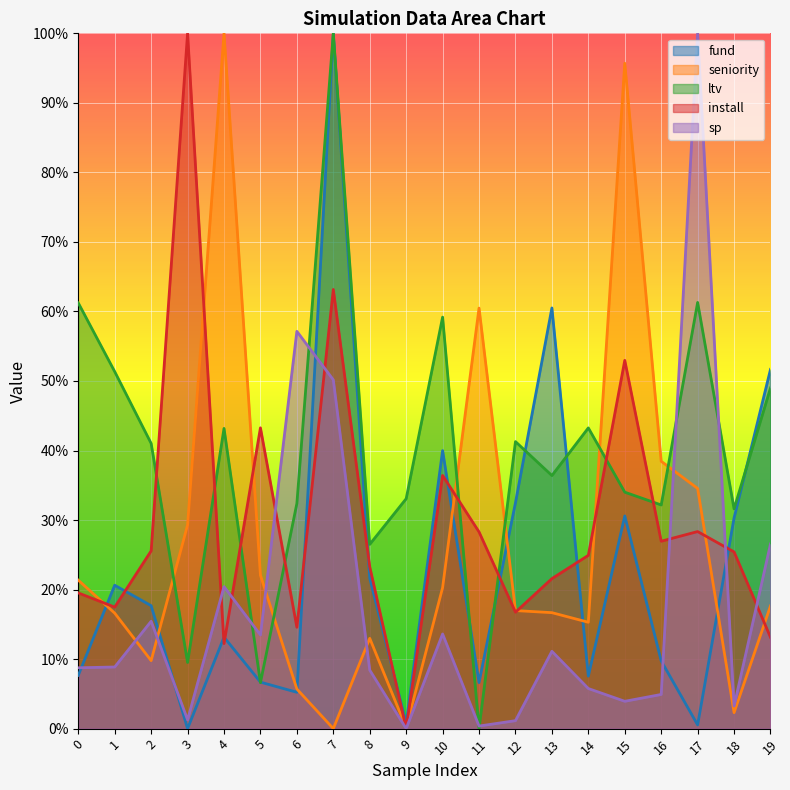

Between 5 and 19, which series saw the biggest shift?

fund